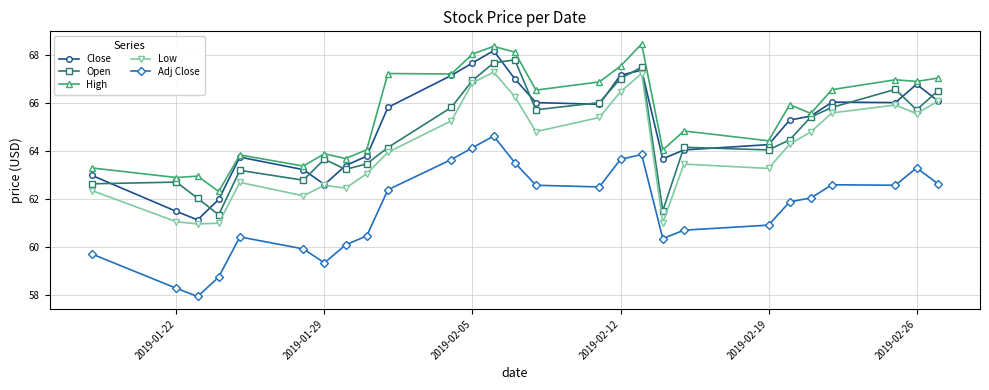

True or false: Open and High intersect in this chart.

False